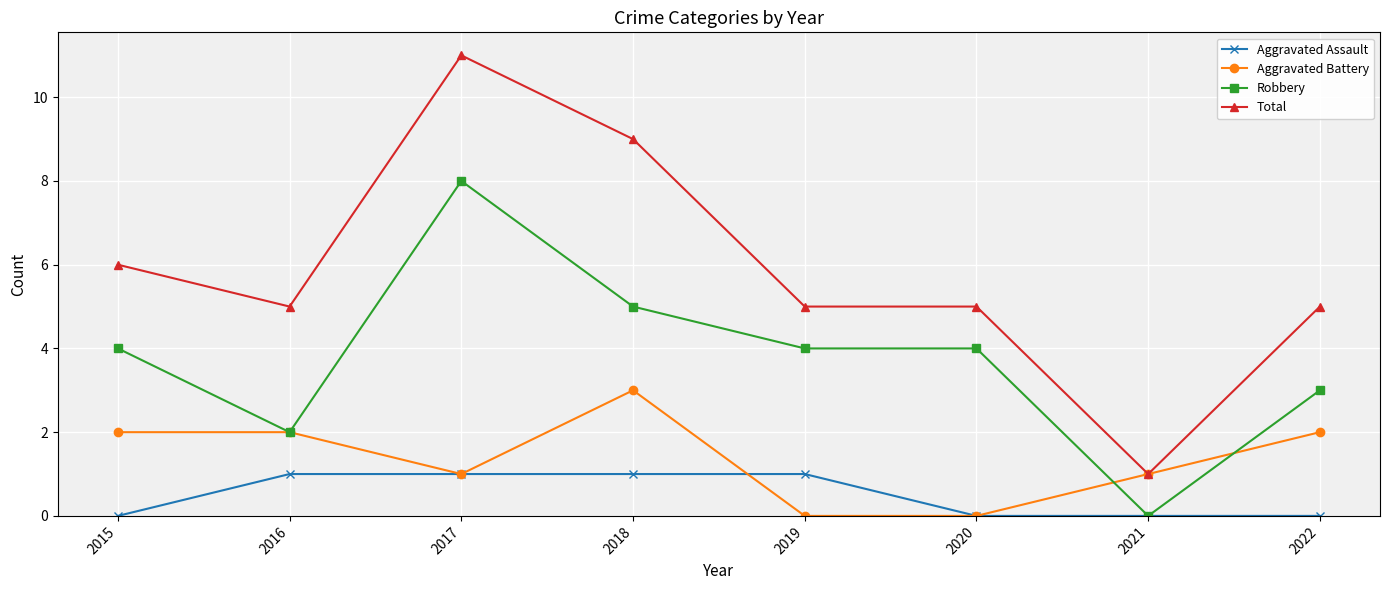

The value of Total at 2018 is 9. True or false?

True